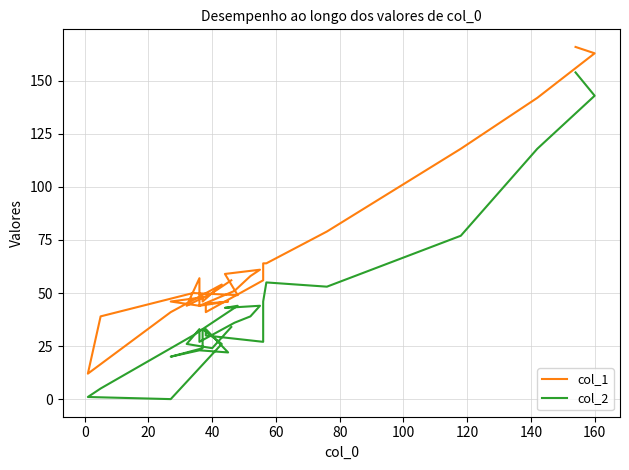

True or false: col_2 and col_1 intersect in this chart.

False